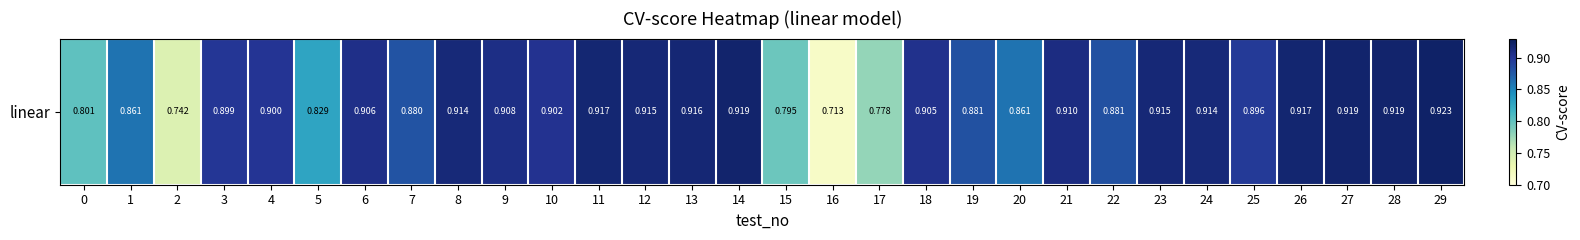

Reading left to right, extract all data points from this chart.

0=0.8	1=0.9	2=0.7	3=0.9	4=0.9	5=0.8	6=0.9	7=0.9	8=0.9	9=0.9	10=0.9	11=0.9	12=0.9	13=0.9	14=0.9	15=0.8	16=0.7	17=0.8	18=0.9	19=0.9	20=0.9	21=0.9	22=0.9	23=0.9	24=0.9	25=0.9	26=0.9	27=0.9	28=0.9	29=0.9